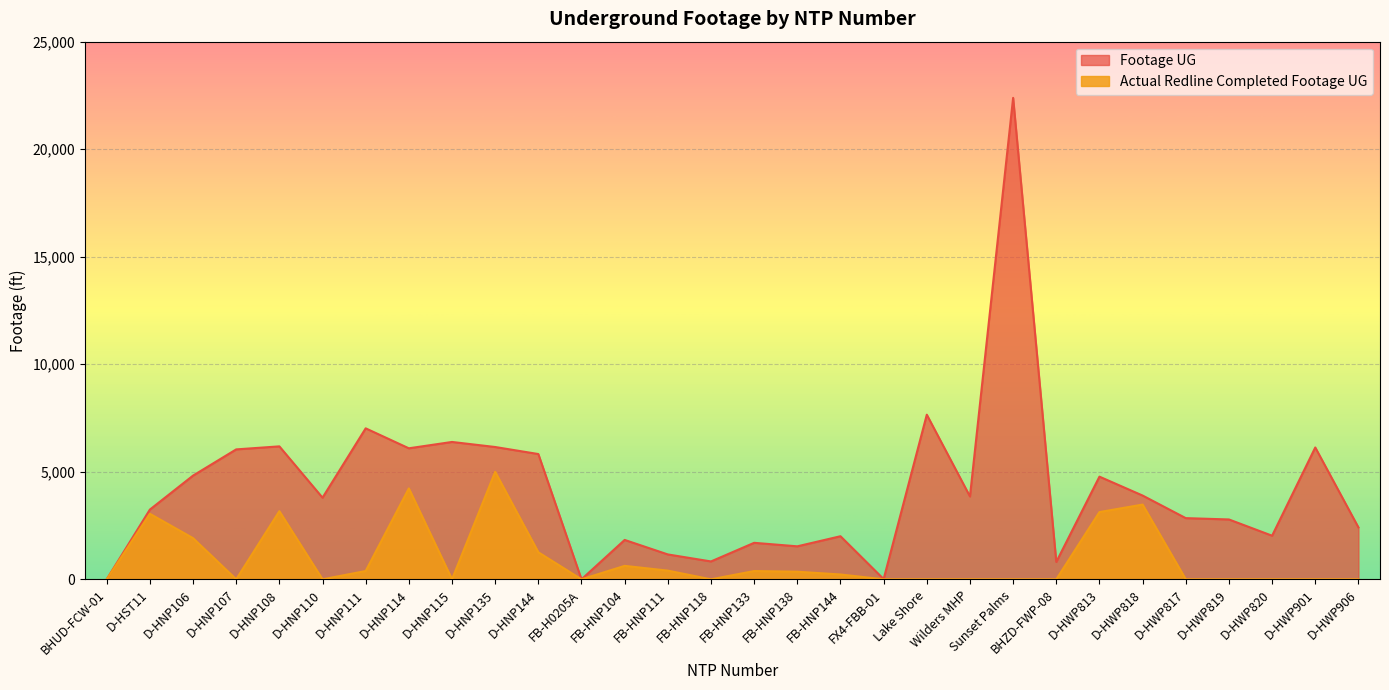

What is the difference between the second highest and minimum values in the Footage UG series?

7655